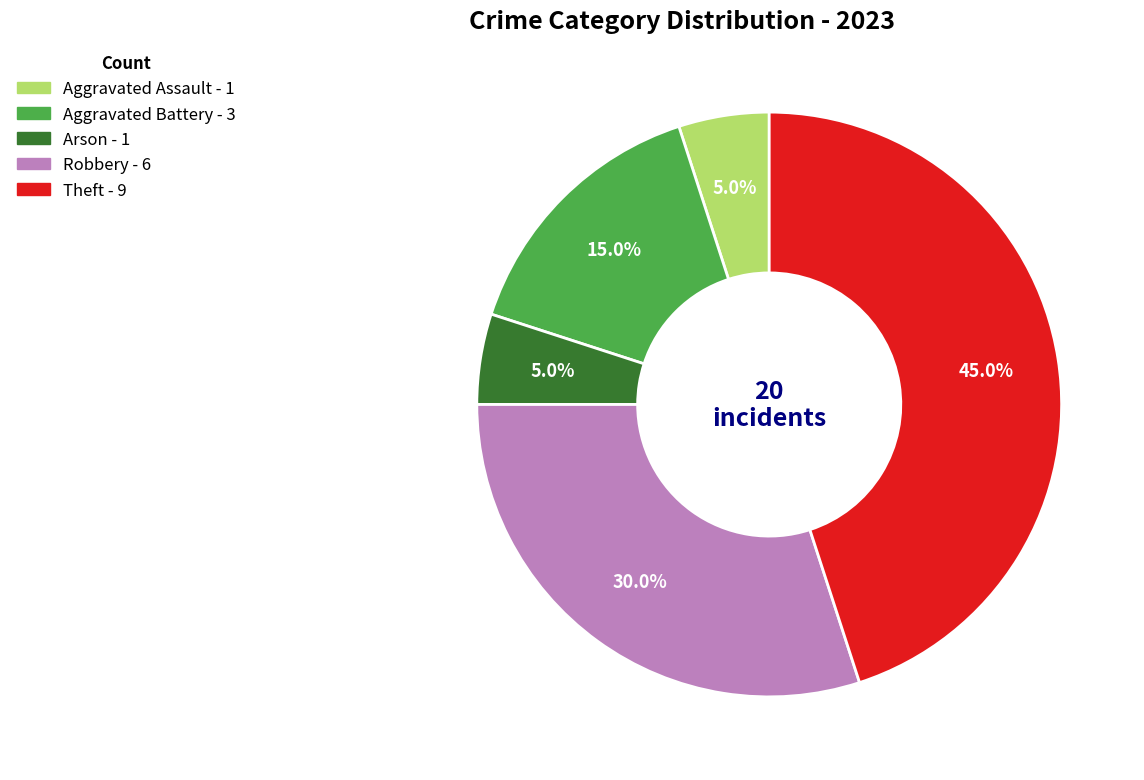

Is there a majority slice in this chart?

No